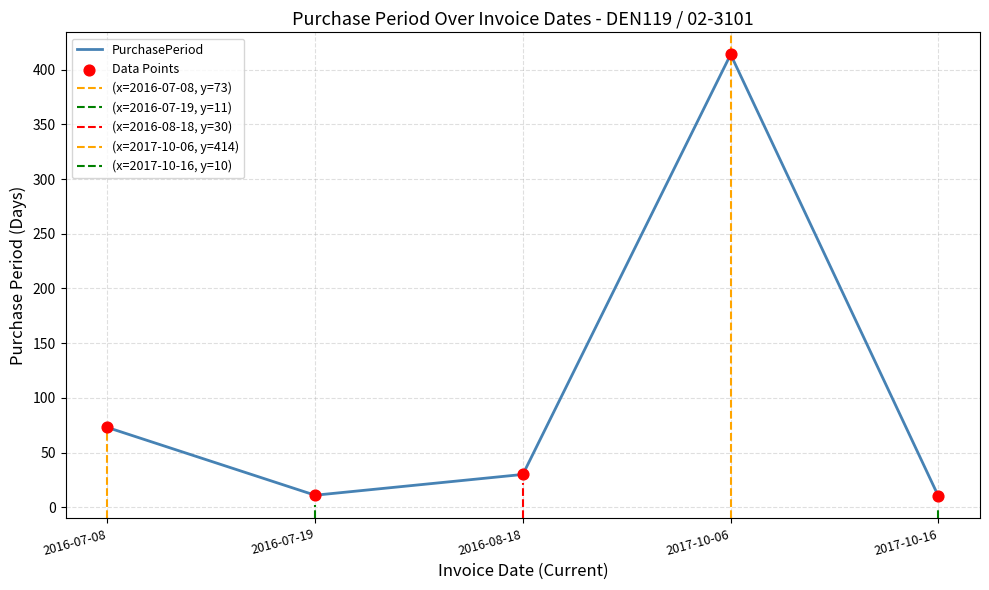

What is the ratio of the value at 2016-08-18 to the value at 2016-07-19?

2.7